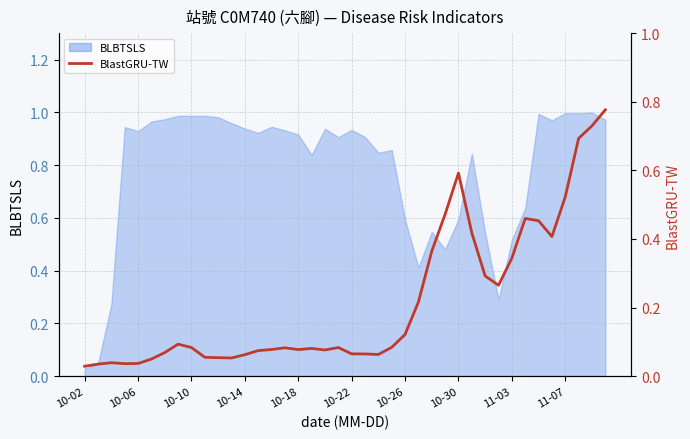

How many interior local valleys (lower than both neighbors) does the data have?

7